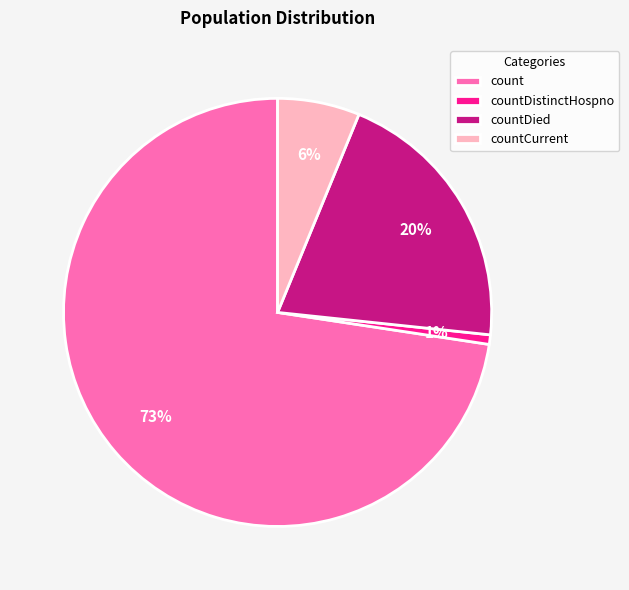

How many slices are in this pie chart?

4